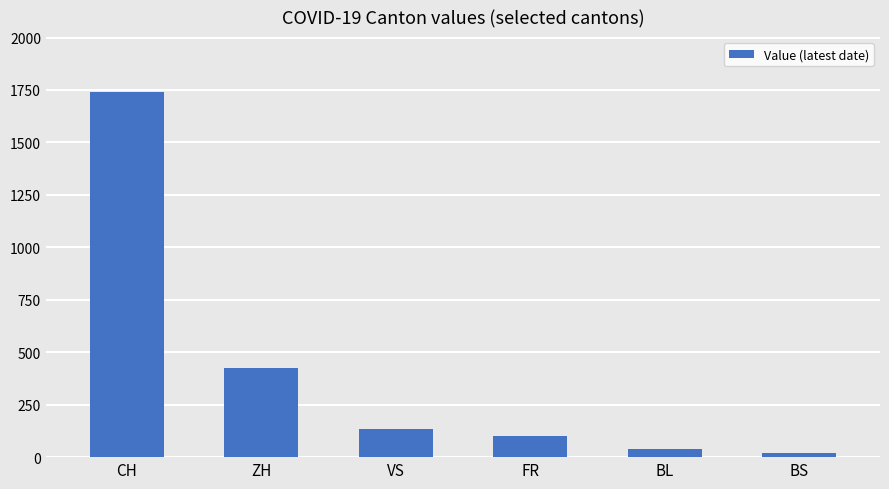

What is the difference between the maximum and minimum values?

1720